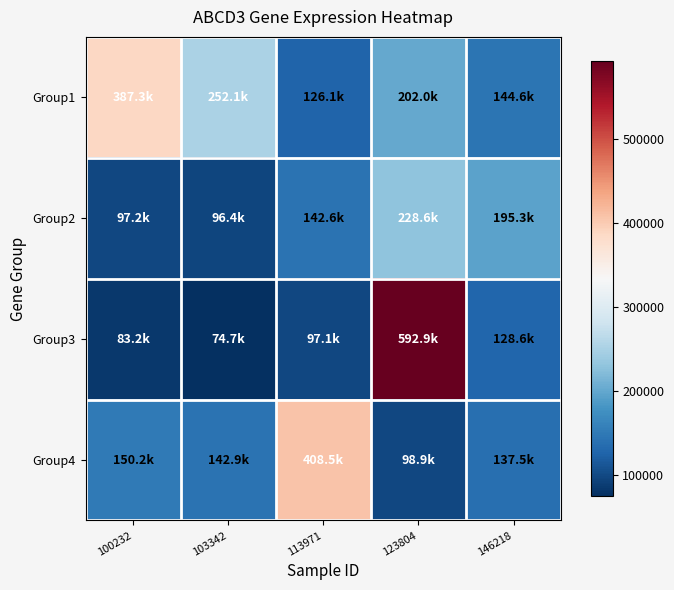

Reading right to left, what are all the values shown in this chart?

Group1: 146218=144562	123804=202028	113971=126128	103342=252133	100232=387272
Group2: 146218=195280	123804=228618	113971=142579	103342=96356	100232=97240
Group3: 146218=128598	123804=592862	113971=97111	103342=74705	100232=83190
Group4: 146218=137486	123804=98943	113971=408533	103342=142929	100232=150169